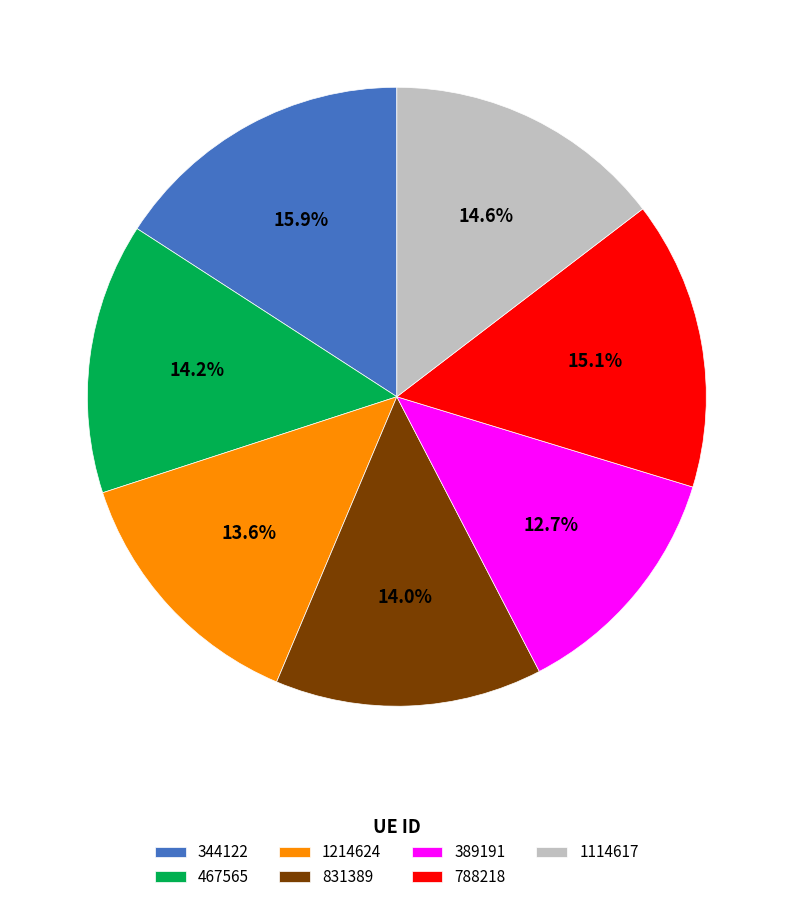

Which has a higher value, 788218 or 1214624?

788218